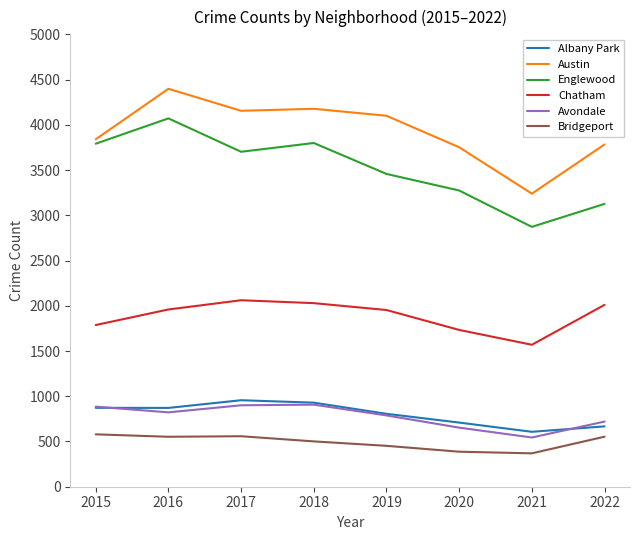

Where is Albany Park nearest to the value 781?

2019